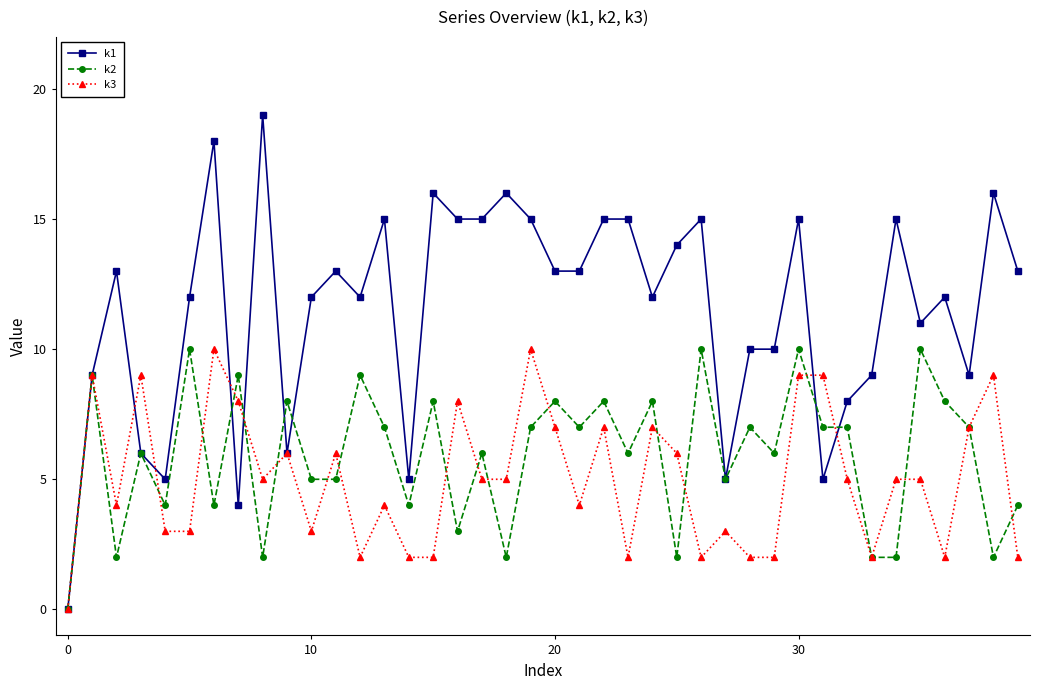

True or false: k1 has more than 1 interior local peaks.

True